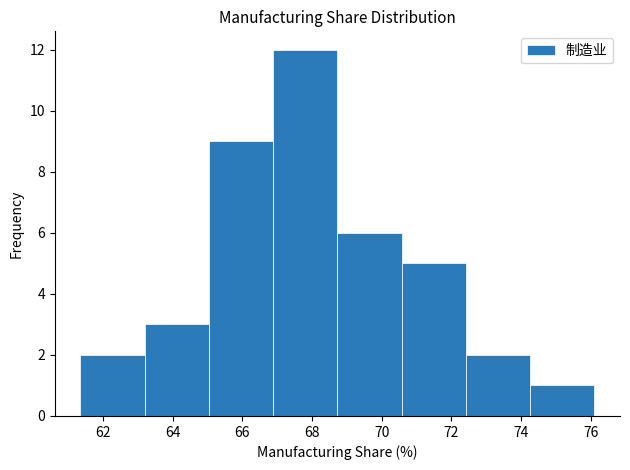

How tall is the bar that spans 65.0 to 66.8 on the x-axis? Neither the bar edges nor the heights are printed on the chart, so give them approximately, as read against the axes.

9